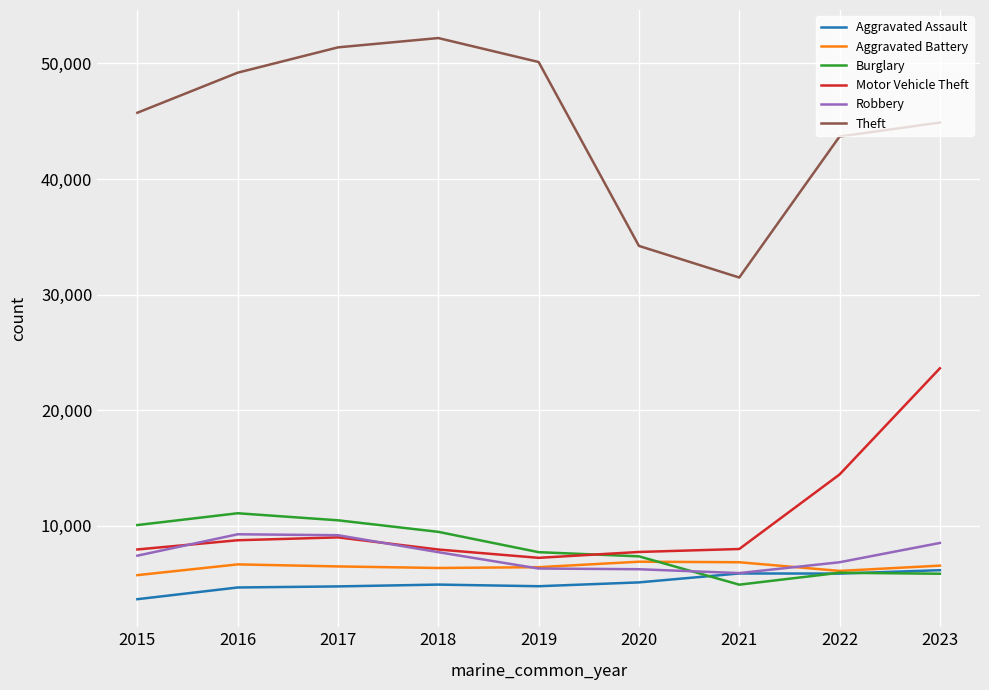

What are all the series names shown in the legend?

Aggravated Assault, Aggravated Battery, Burglary, Motor Vehicle Theft, Robbery, Theft